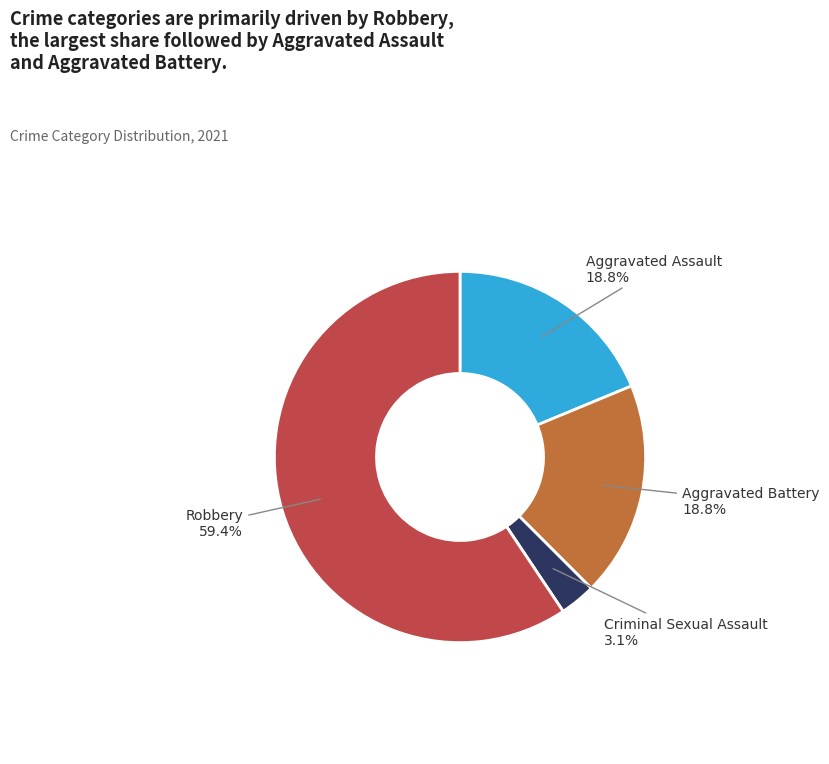

Is there any slice that represents more than half of the pie?

Yes